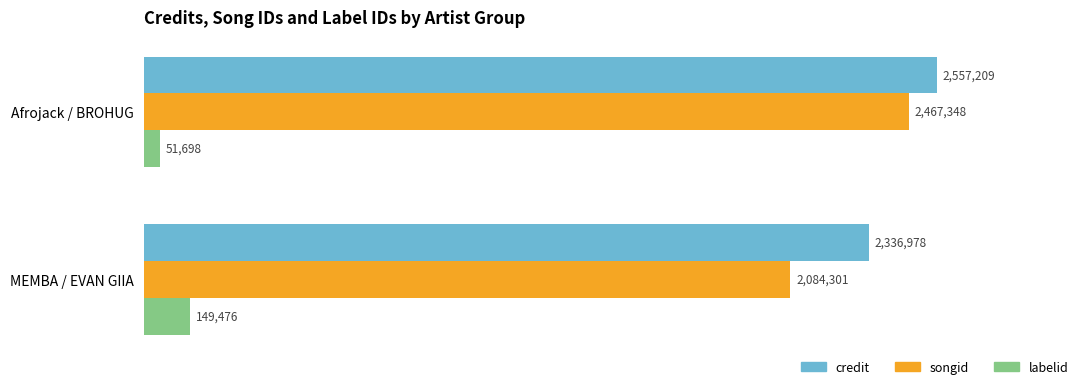

Is the value of credit at Afrojack / BROHUG greater than the value of songid at Afrojack / BROHUG?

Yes